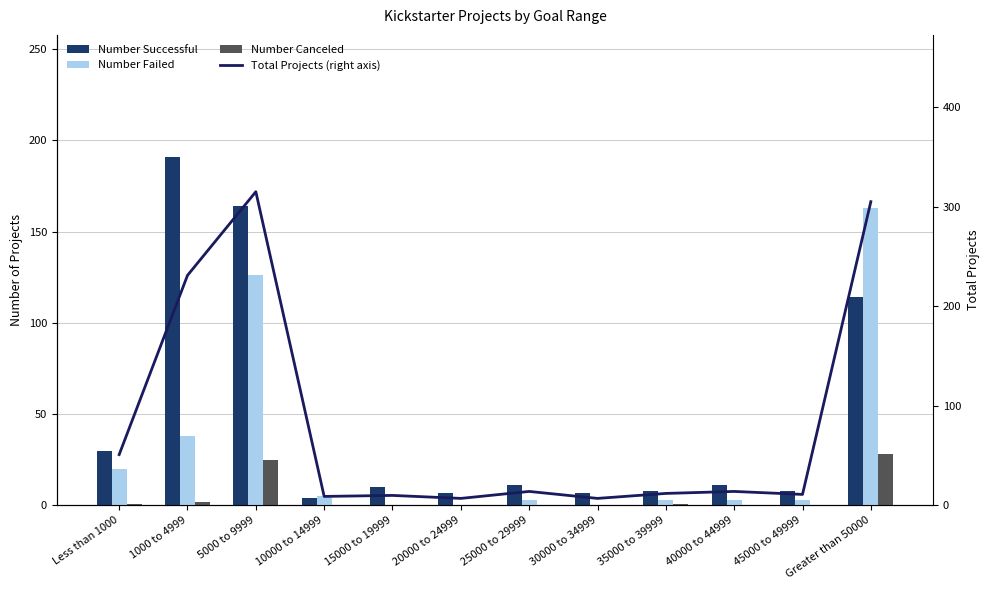

What is the spread (max minus min) of values at 30000 to 34999?

7